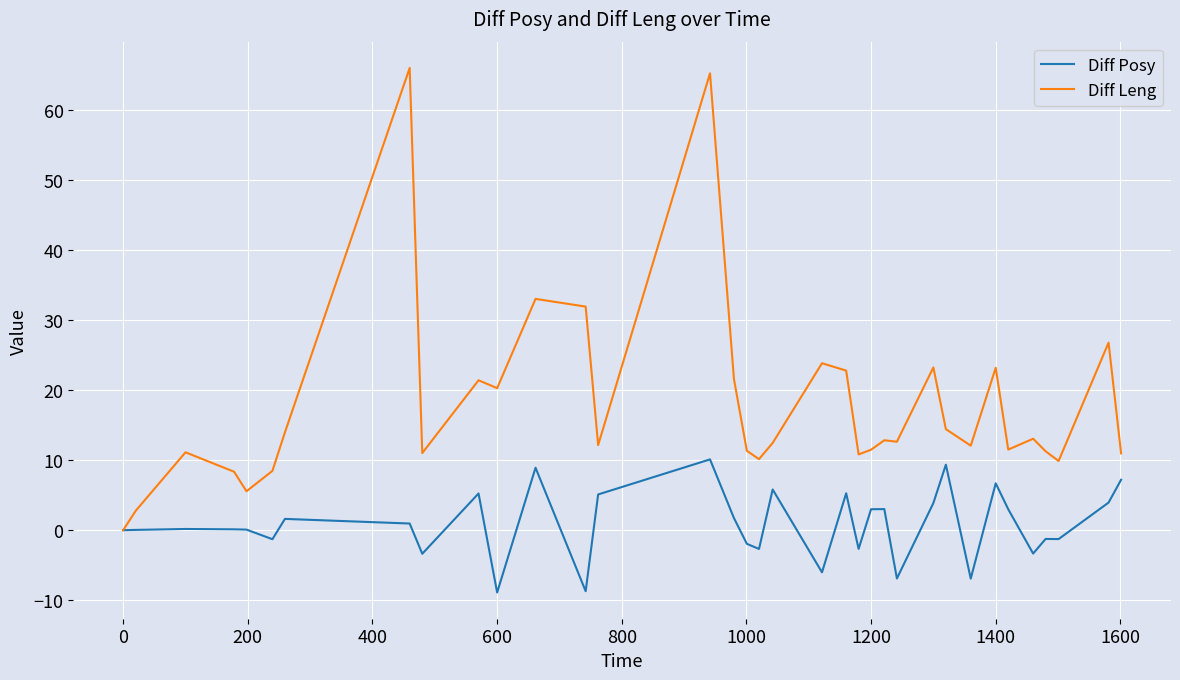

Which series has the largest range (max minus min)?

Diff Leng